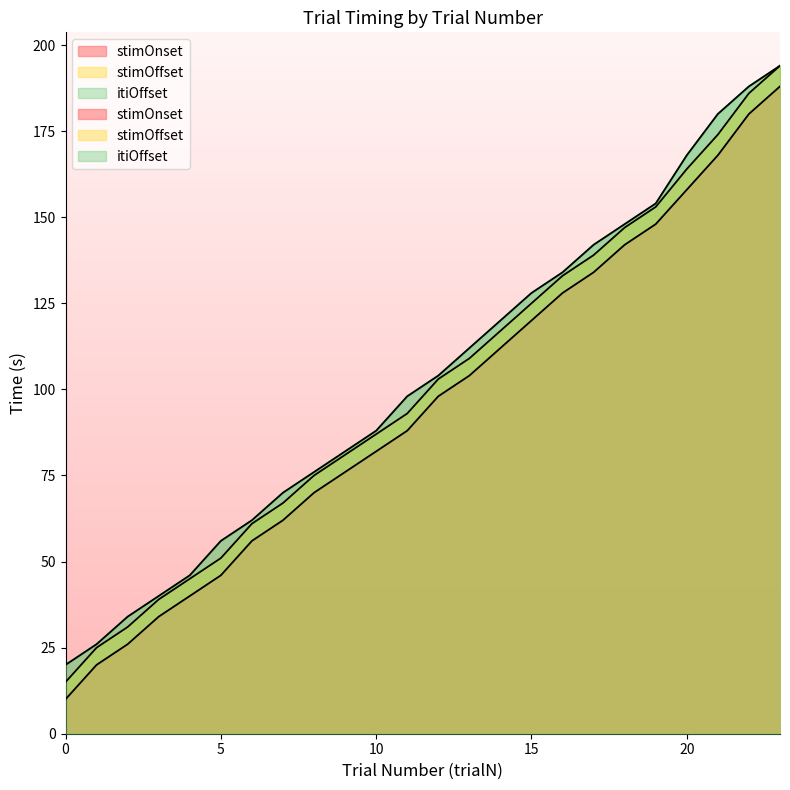

What is the approximate value of itiOffset at 16, to the nearest 5?

135